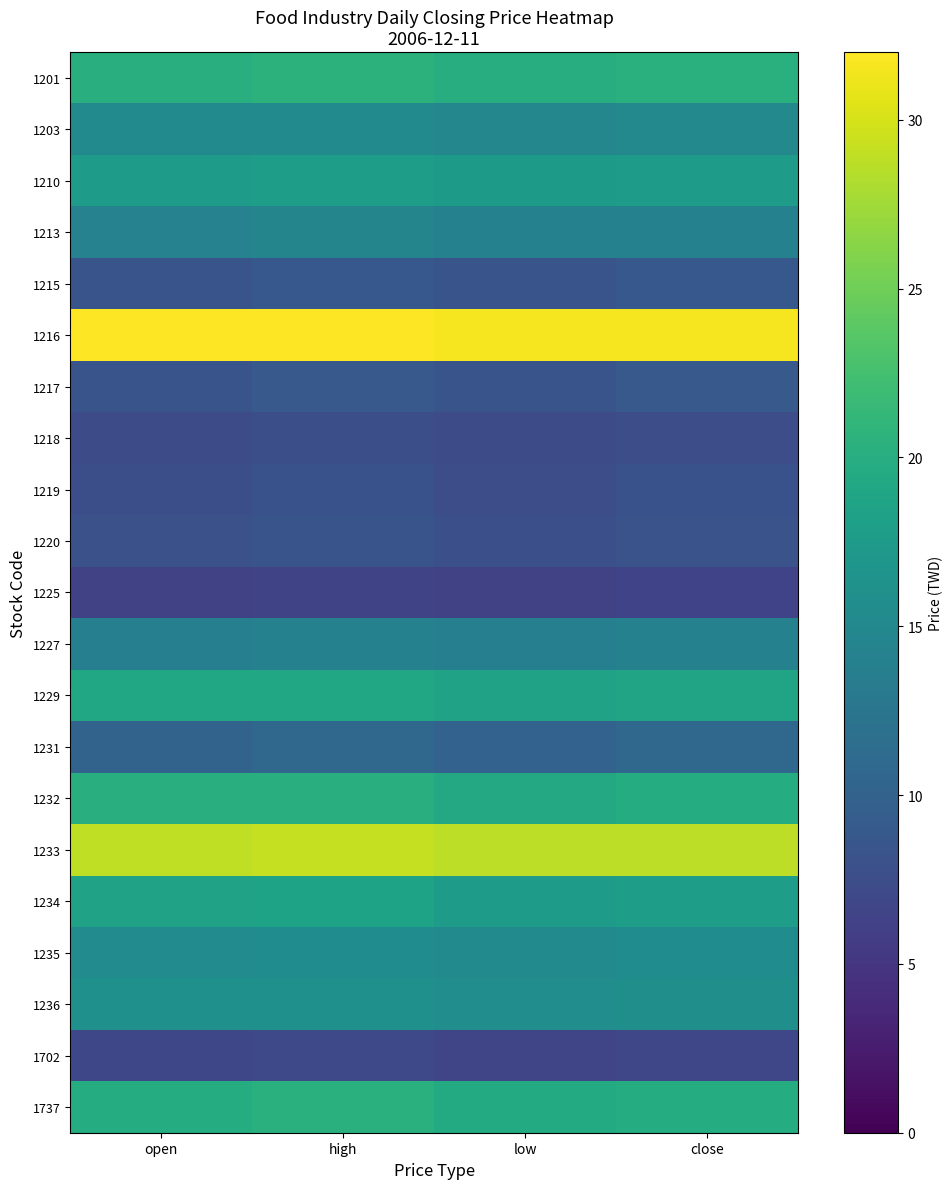

What is the total value across all series at open?

313.3